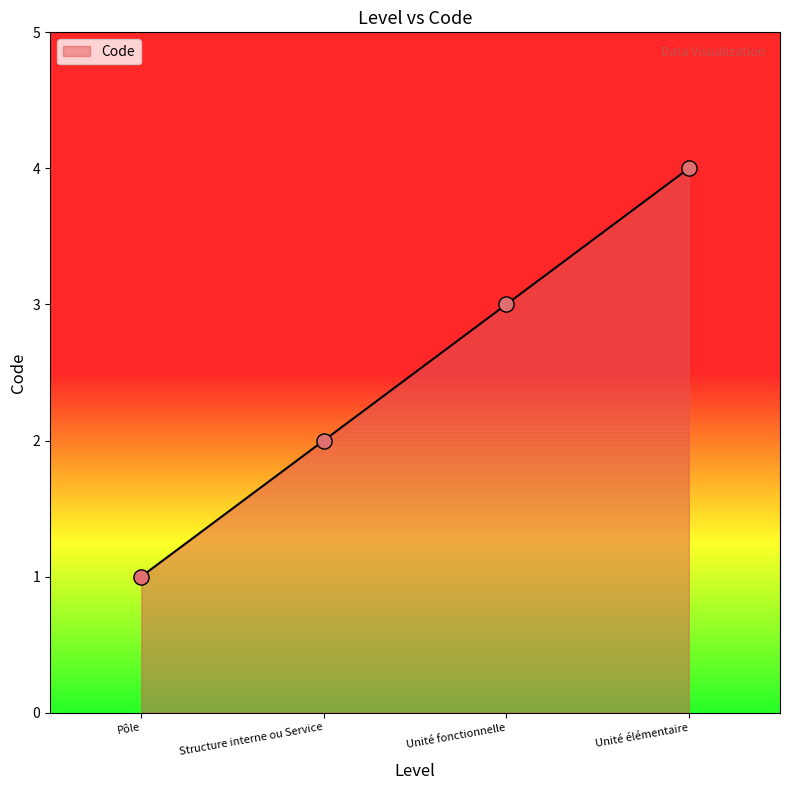

What is the change in value from Pôle to Unité élémentaire?

+3